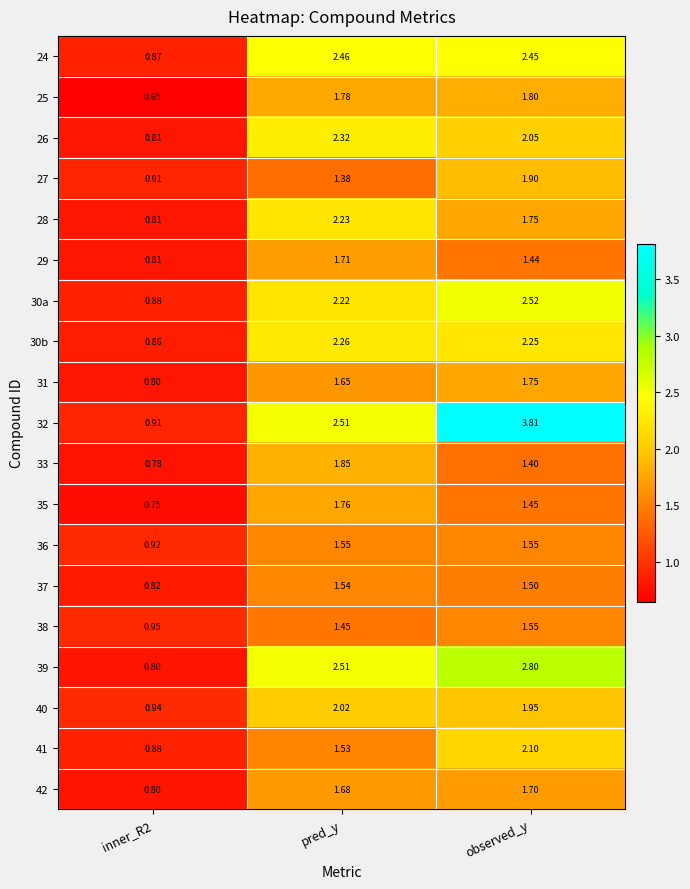

Which label corresponds to the largest value in the chart?

observed_y